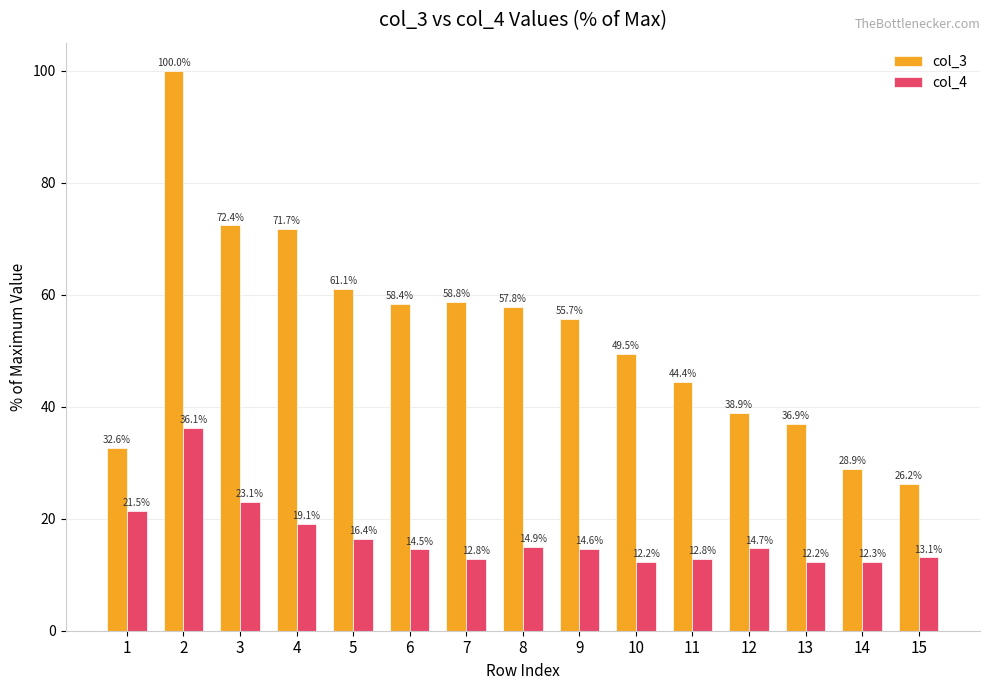

Reading left to right, extract all data points from this chart.

col_3: 32.6	100.0	72.4	71.7	61.1	58.4	58.8	57.8	55.7	49.5	44.4	38.9	36.9	28.9	26.2
col_4: 21.5	36.1	23.1	19.1	16.4	14.5	12.8	14.9	14.6	12.2	12.8	14.7	12.2	12.3	13.1